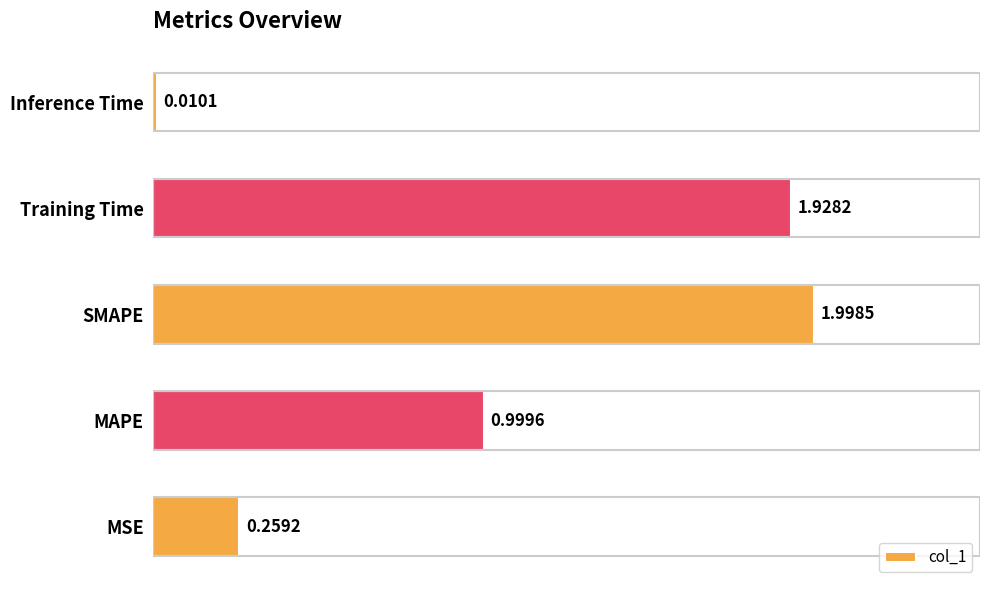

Rank the categories by value from highest to lowest.

SMAPE, Training Time, MAPE, MSE, Inference Time